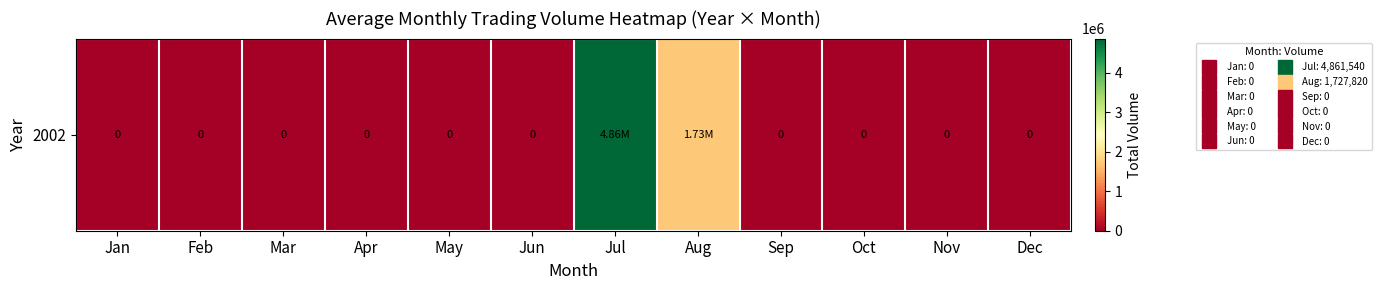

At which category does the chart reach its peak across all series?

Jul